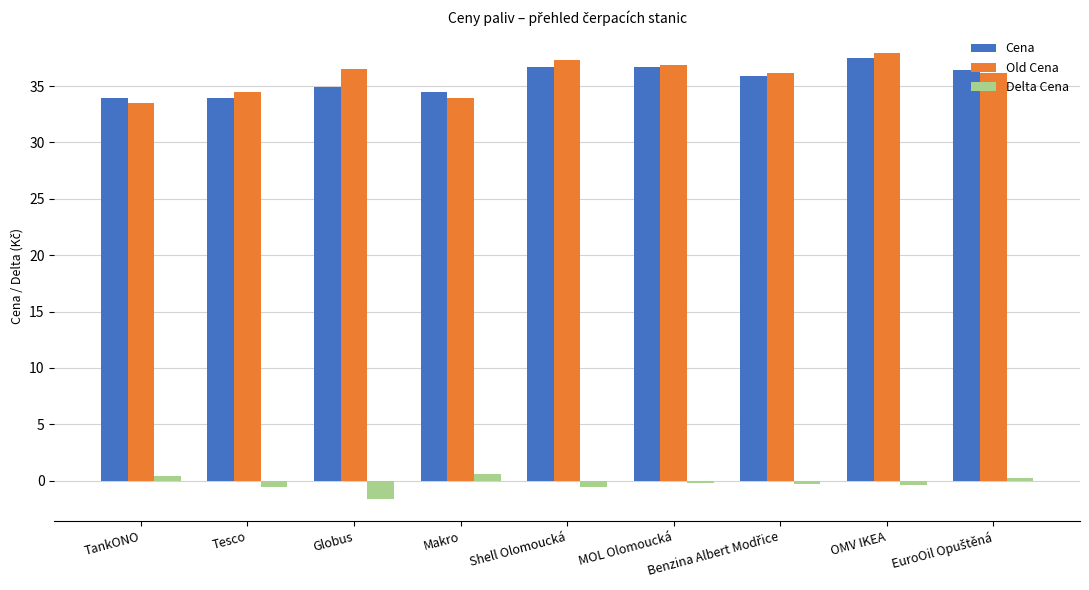

How many data points does each series have?

9